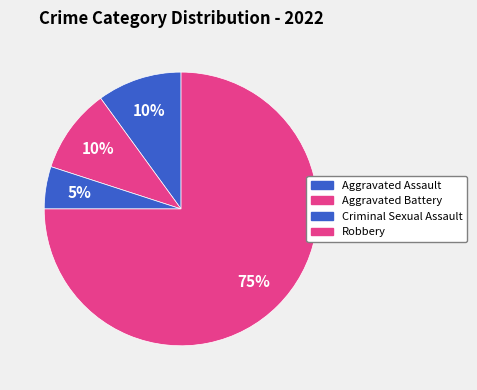

What percentage is the Aggravated Battery slice, to the nearest percent?

10%